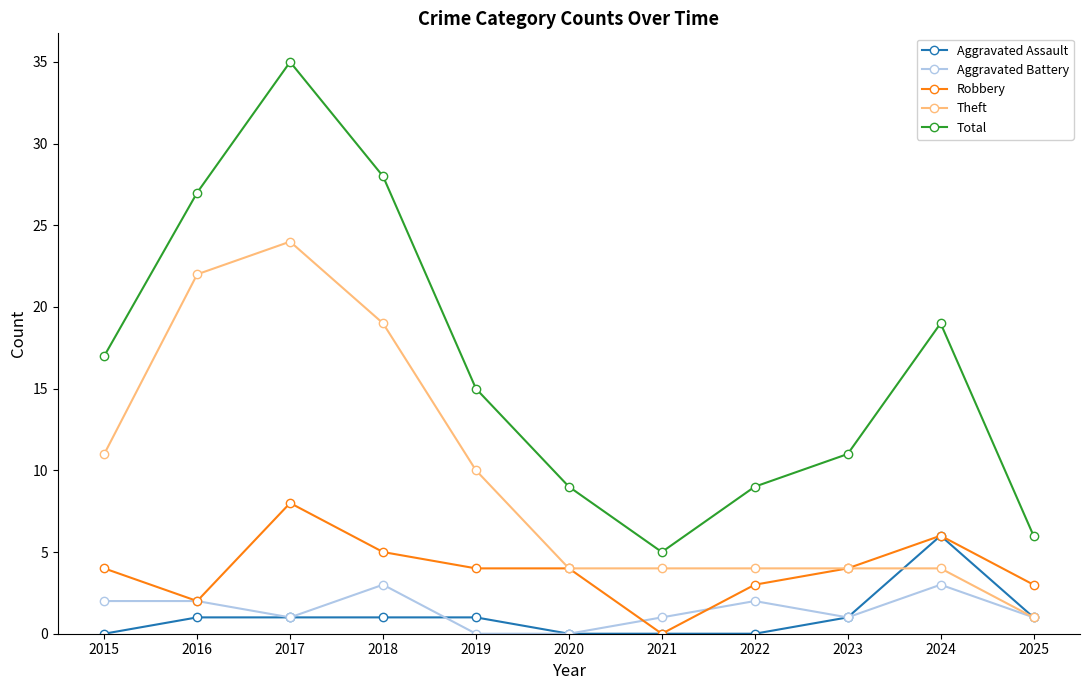

List the series in order of their peak value, lowest first.

Aggravated Battery, Aggravated Assault, Robbery, Theft, Total